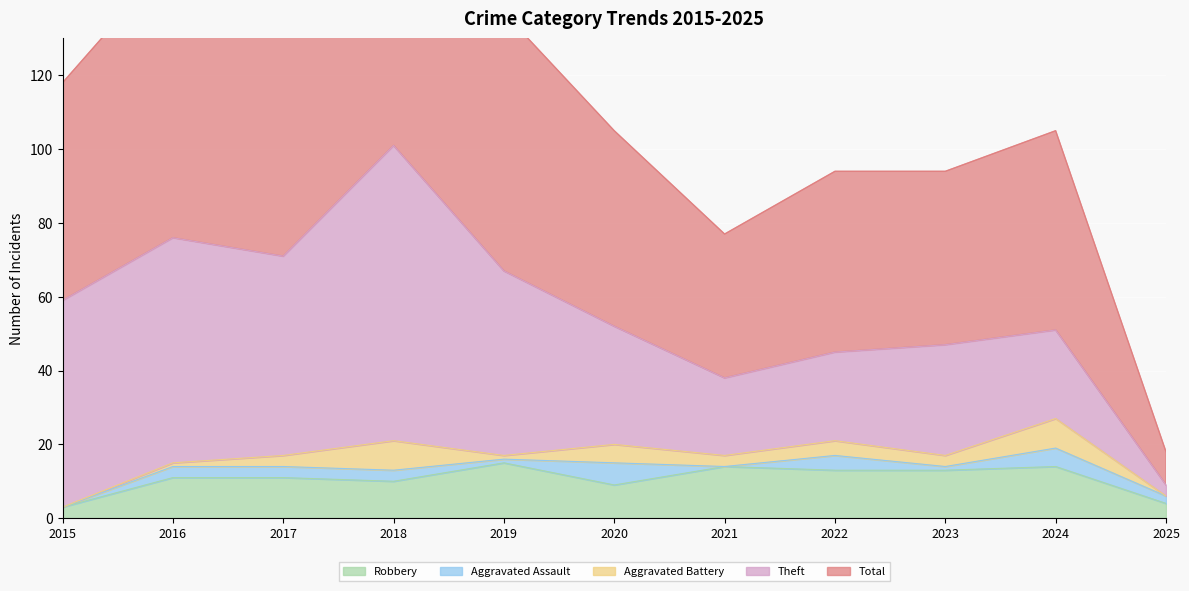

True or false: Total has a value of 39 at 2021.

True